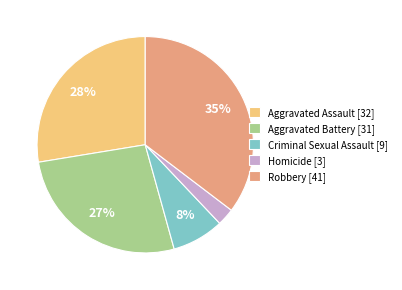

Rank the categories by value from lowest to highest.

Homicide, Criminal Sexual Assault, Aggravated Battery, Aggravated Assault, Robbery